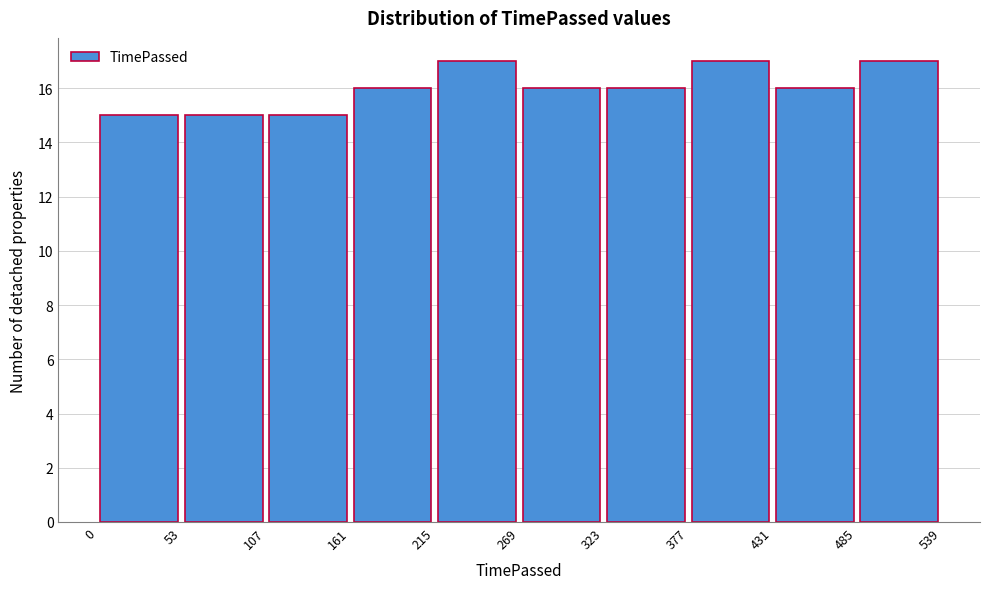

Reading left to right, list every bar in this chart as the range it spans on the x-axis followed by its height. The values are not printed on the chart, so give them approximately, as read against the axis.

0 to 53: 15
53 to 107: 15
107 to 161: 15
161 to 215: 16
215 to 269: 17
269 to 323: 16
323 to 377: 16
377 to 431: 17
431 to 485: 16
485 to 539: 17